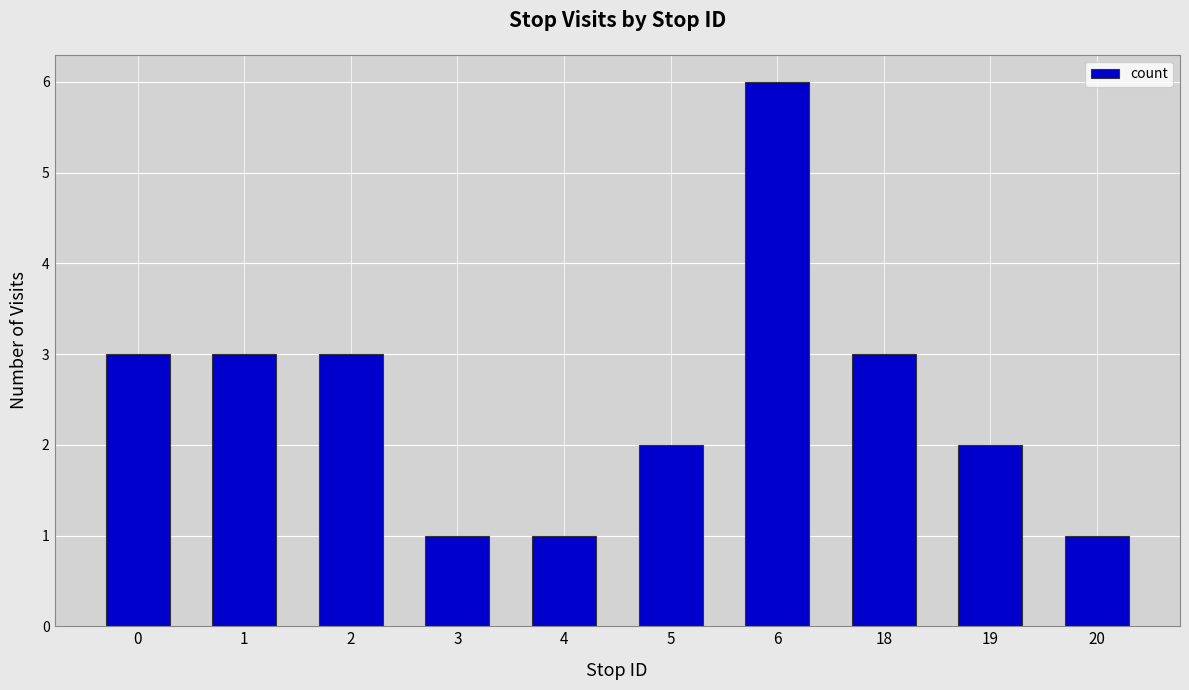

How many data points are less than 3?

5